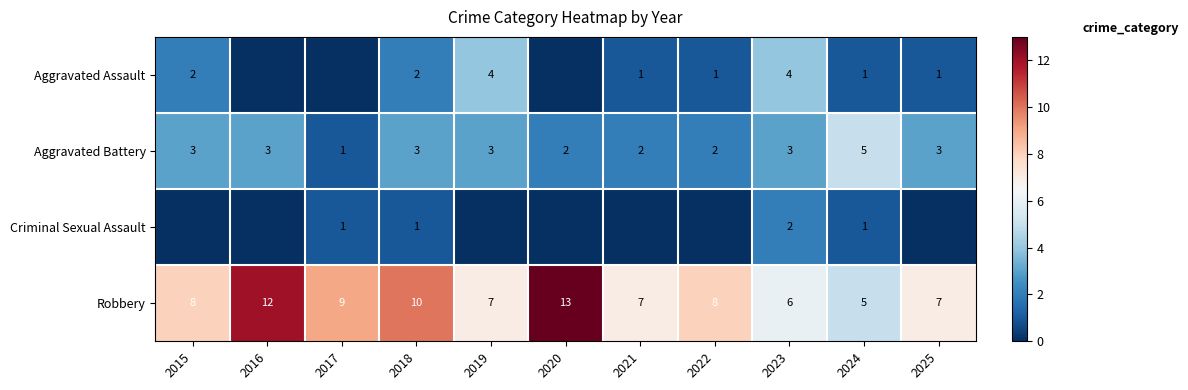

The Aggravated Battery series shows 2 at 2020. True or false?

True